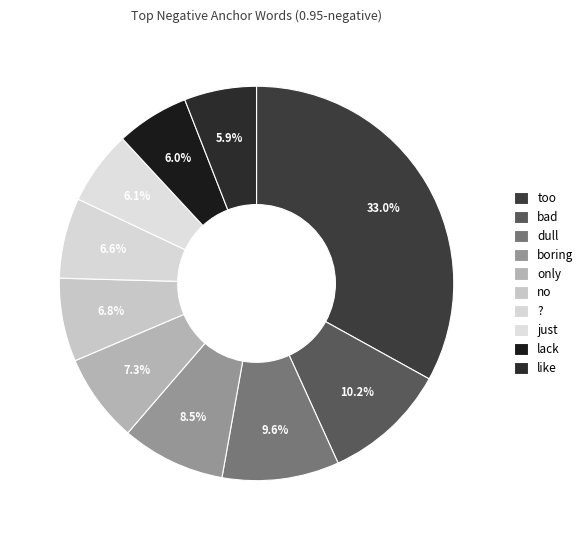

Which slice is the smallest?

like